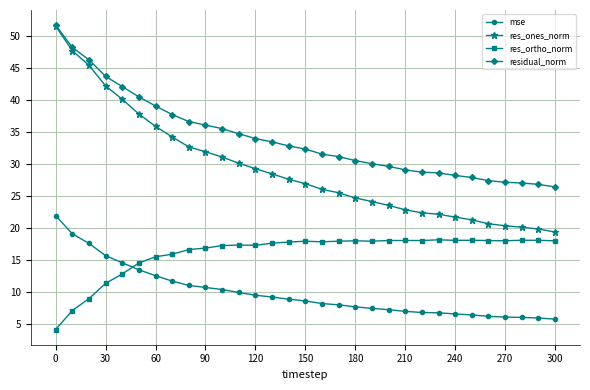

Which series has the largest total across all categories?

residual_norm